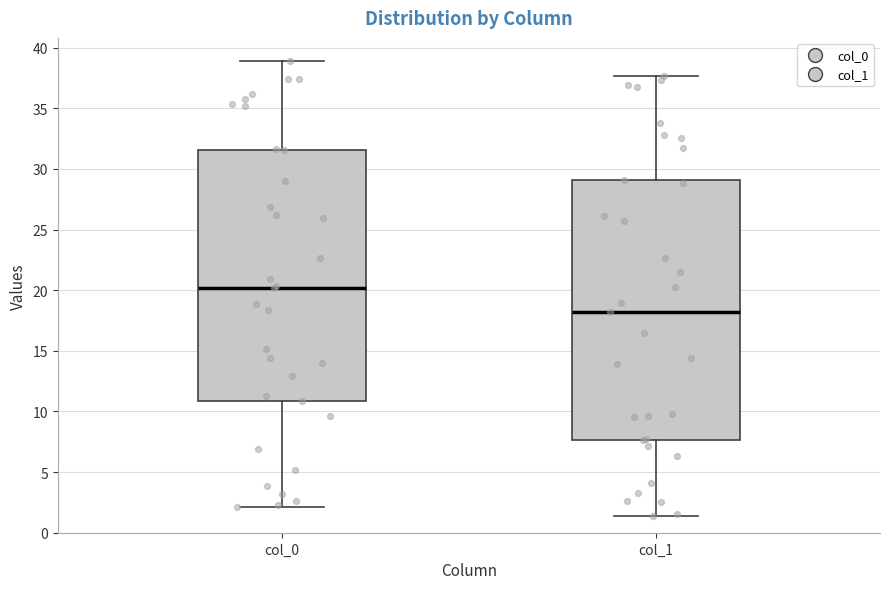

Where does the median line of the box for col_1 sit on the y-axis? The values are not printed on the chart, so give them approximately, as read against the axis.

18.0